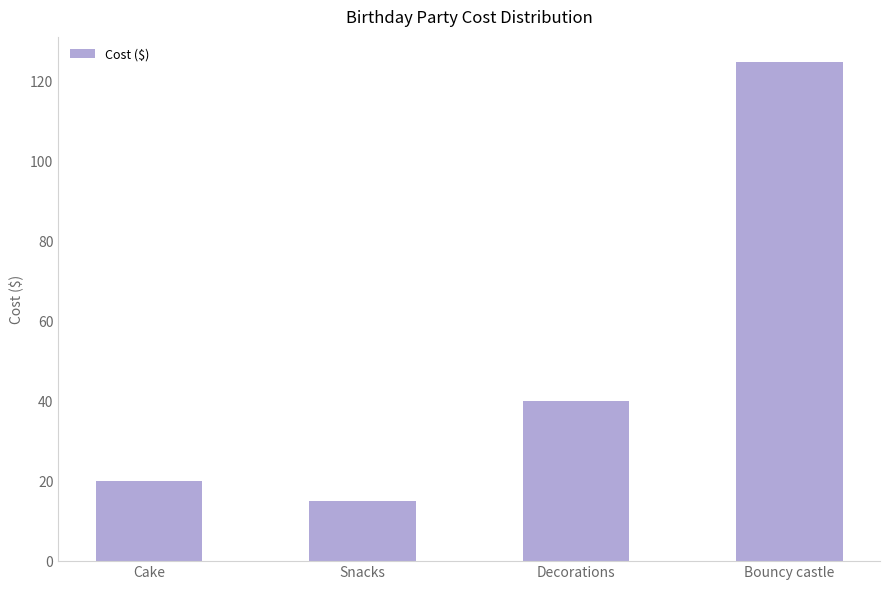

Does the chart contain any negative values?

No